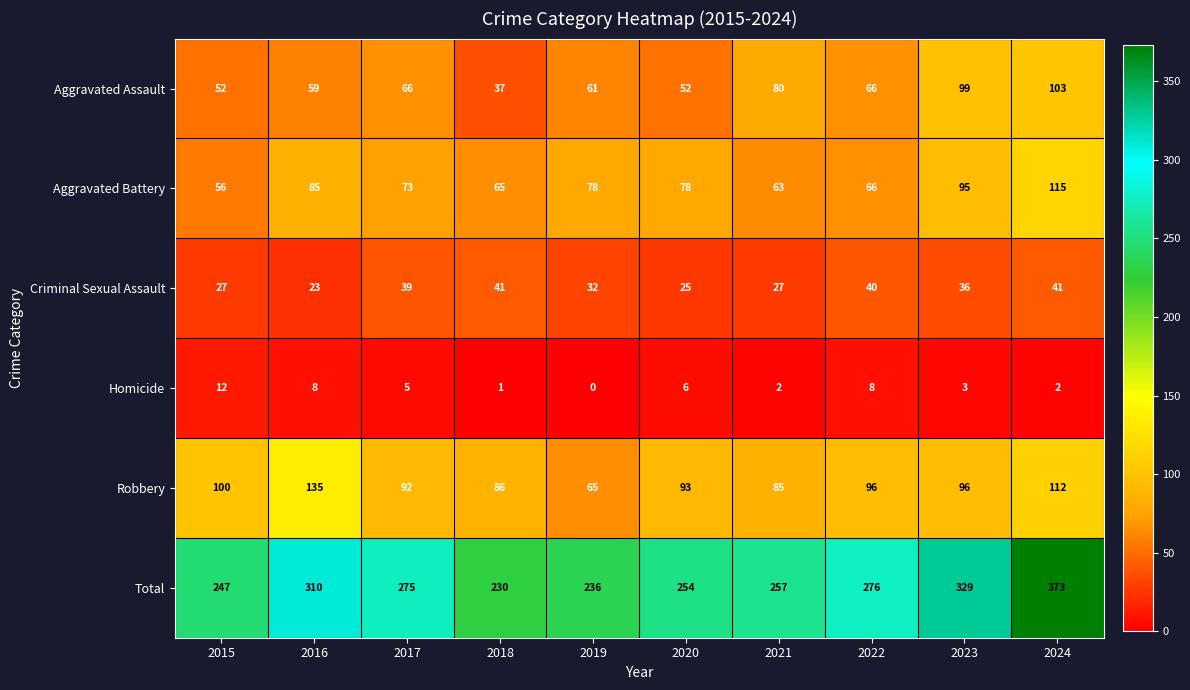

What is the difference between the maximum and minimum values in the Robbery series?

70